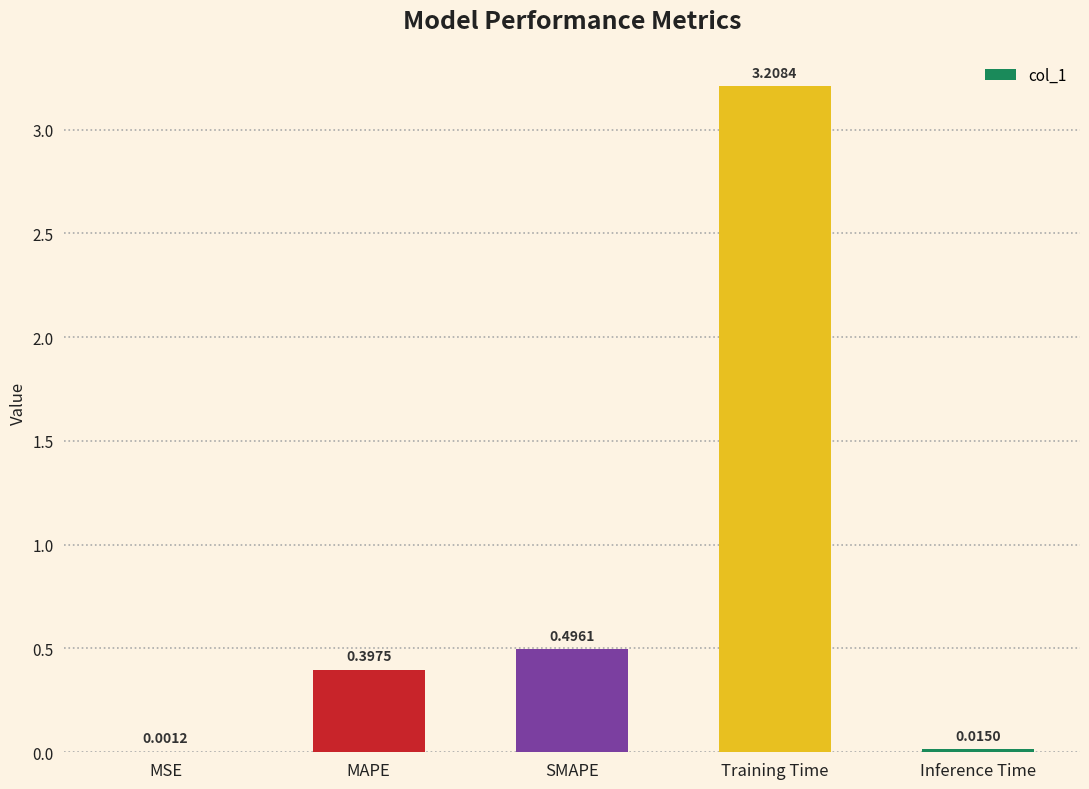

Which has a higher value, SMAPE or MSE?

SMAPE